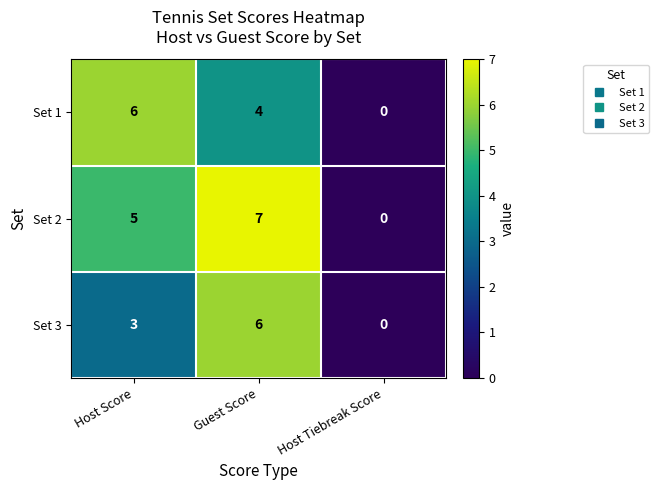

The value of Set 1 at Guest Score is 2. True or false?

False